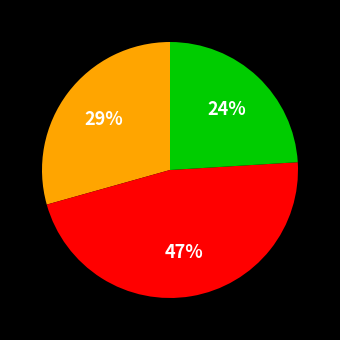

Is there any slice that represents more than half of the pie?

No